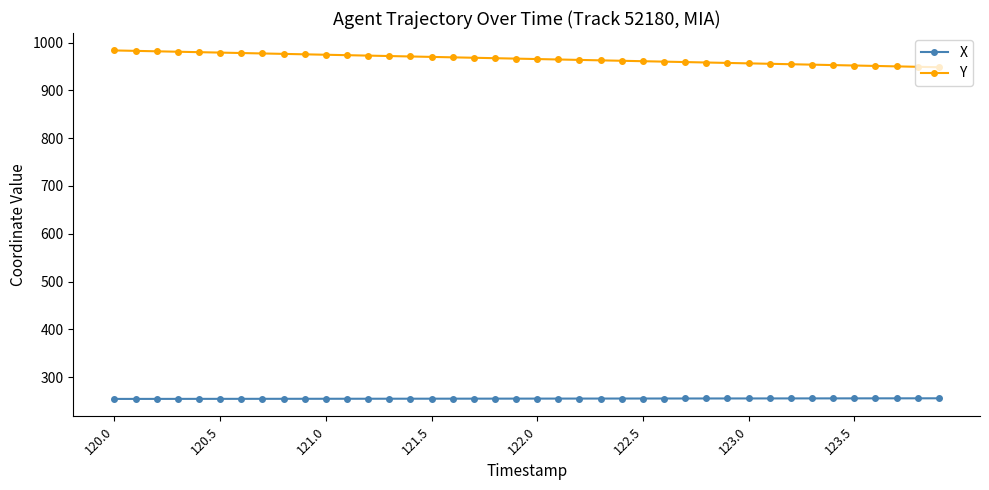

At how many categories does at least one series exceed 891?

40